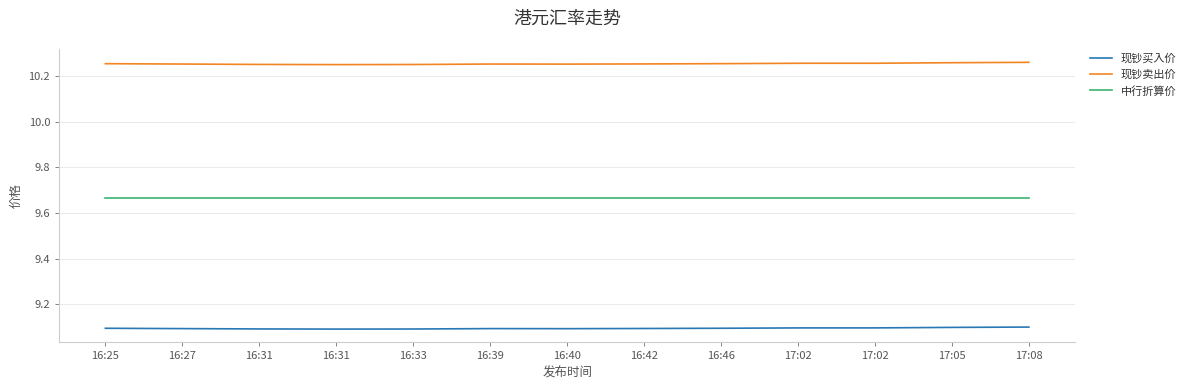

At how many categories does at least one series exceed 9?

13